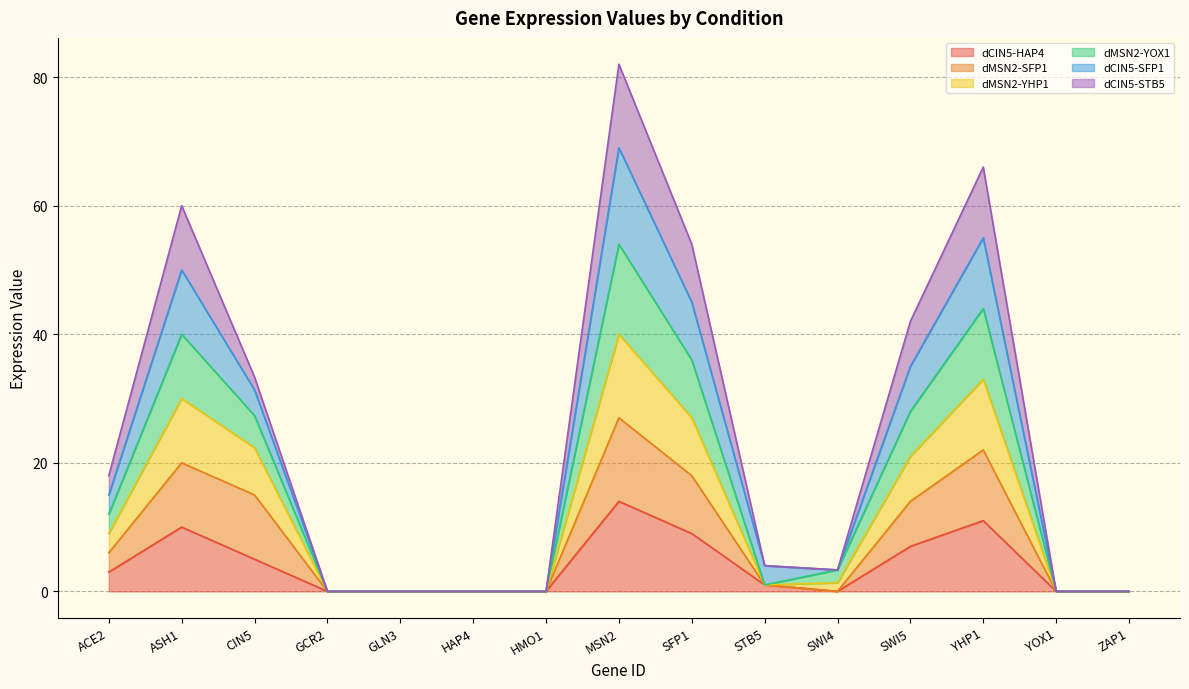

At which category is the sum across all series the highest?

MSN2